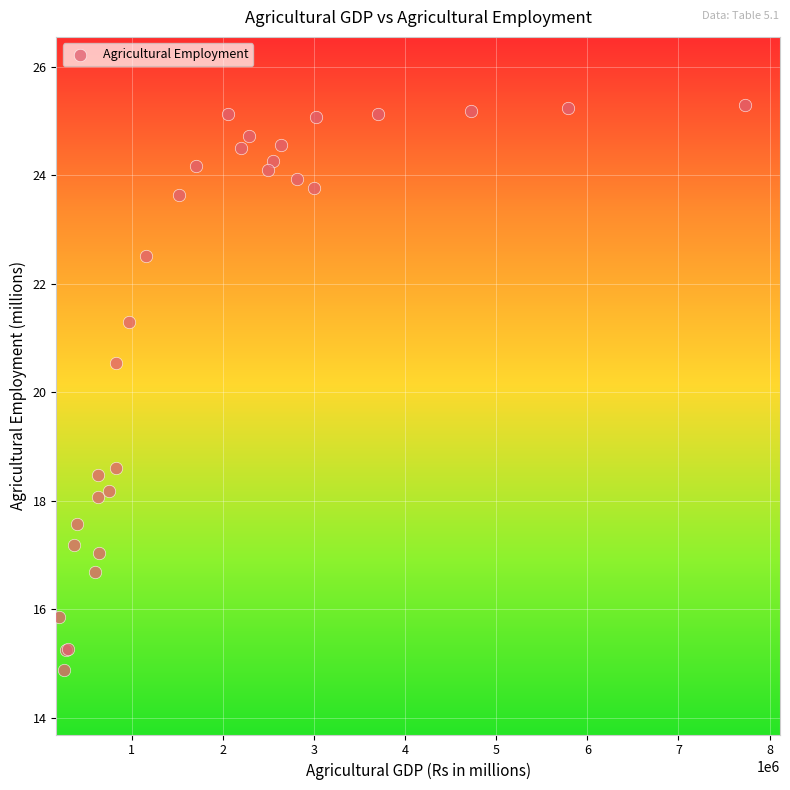

What Y value in the scatter plot is closest to 20?

20.5